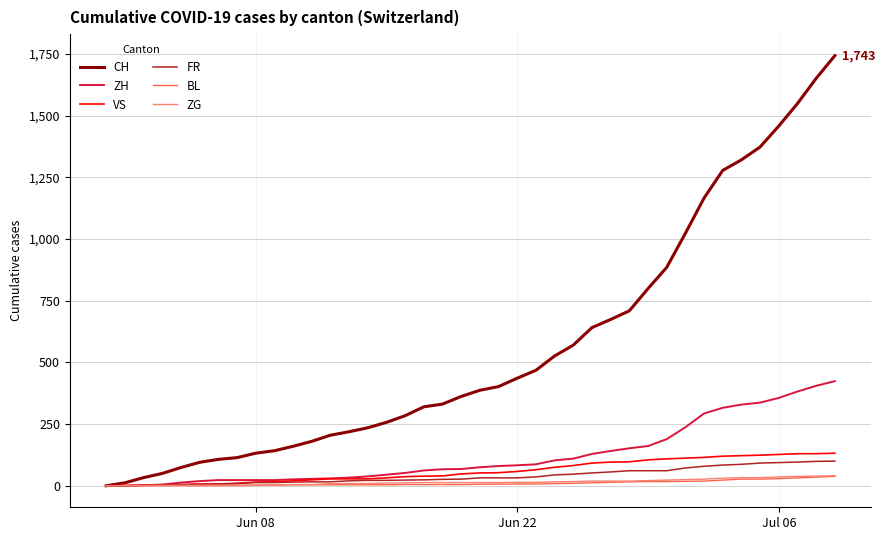

Which series has the largest range (max minus min)?

CH